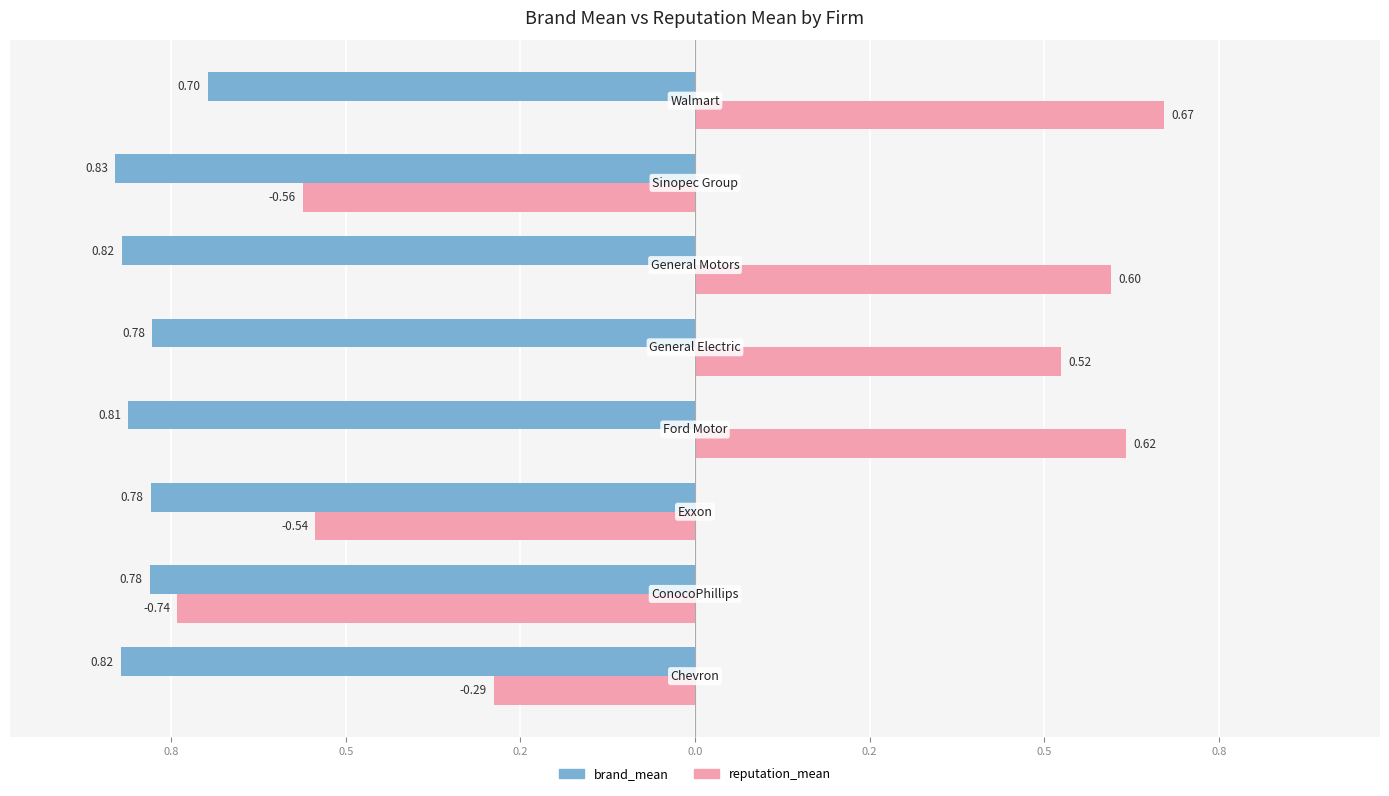

What are all the series names shown in the legend?

brand_mean, reputation_mean